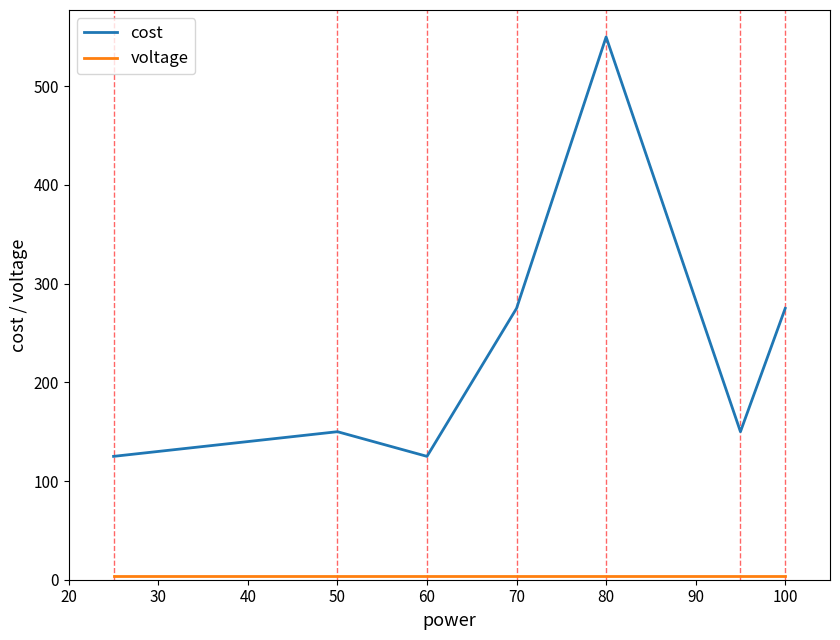

In cost, how many points are higher than both neighbors (excluding endpoints)?

2